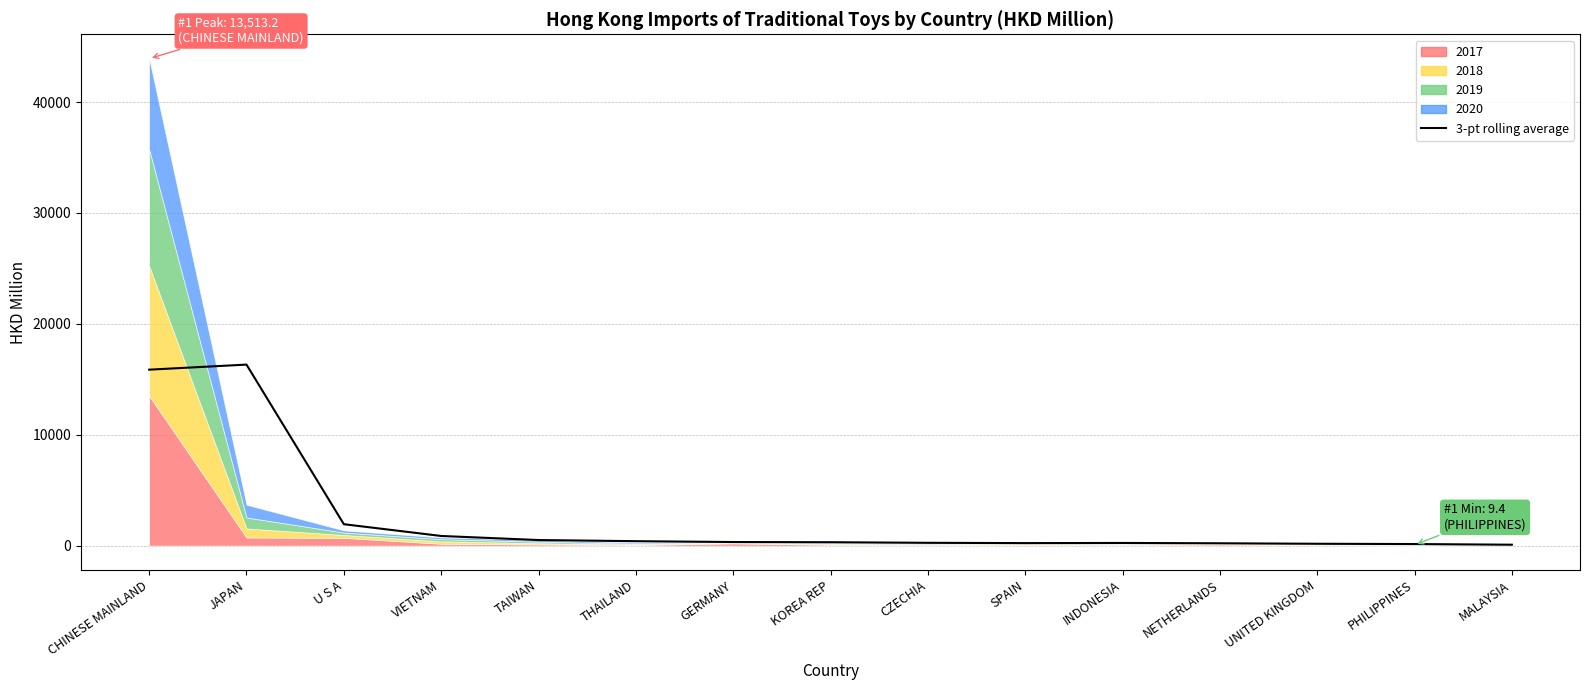

Reading left to right, what are all the values shown in this chart?

CHINESE MAINLAND=15869.4	JAPAN=16326.5	U S A=1931.4	VIETNAM=869.8	TAIWAN=503.1	THAILAND=399.9	GERMANY=323.6	KOREA REP=306.3	CZECHIA=252.7	SPAIN=226.2	INDONESIA=239.6	NETHERLANDS=211.1	UNITED KINGDOM=167.1	PHILIPPINES=141.8	MALAYSIA=81.6